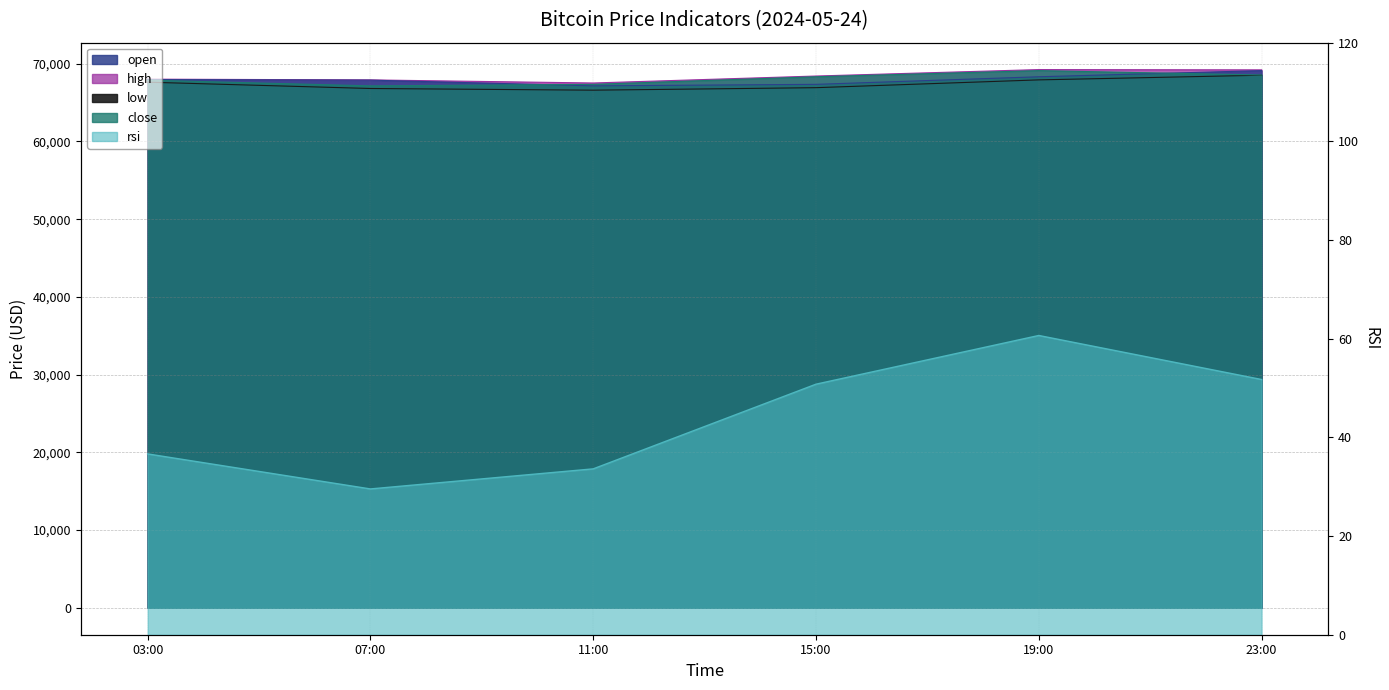

How many interior local valleys does the rsi series have?

1